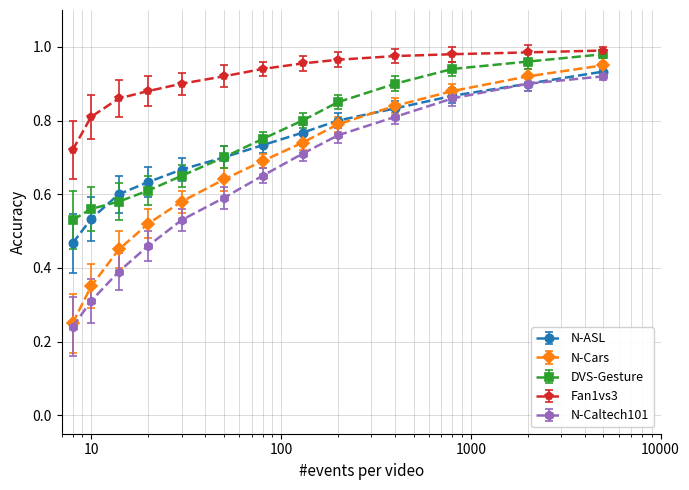

Which series has the largest range (max minus min)?

N-Cars